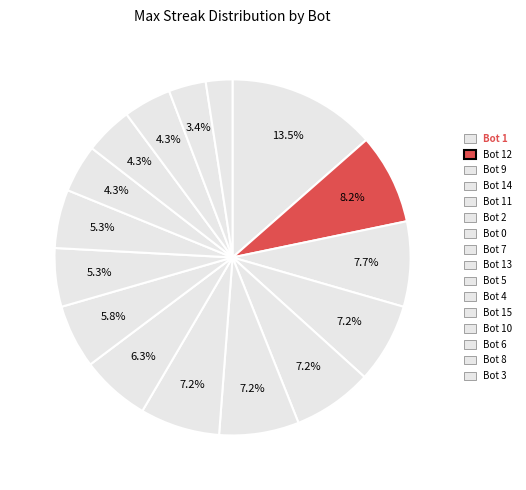

How many slices are in this pie chart?

16